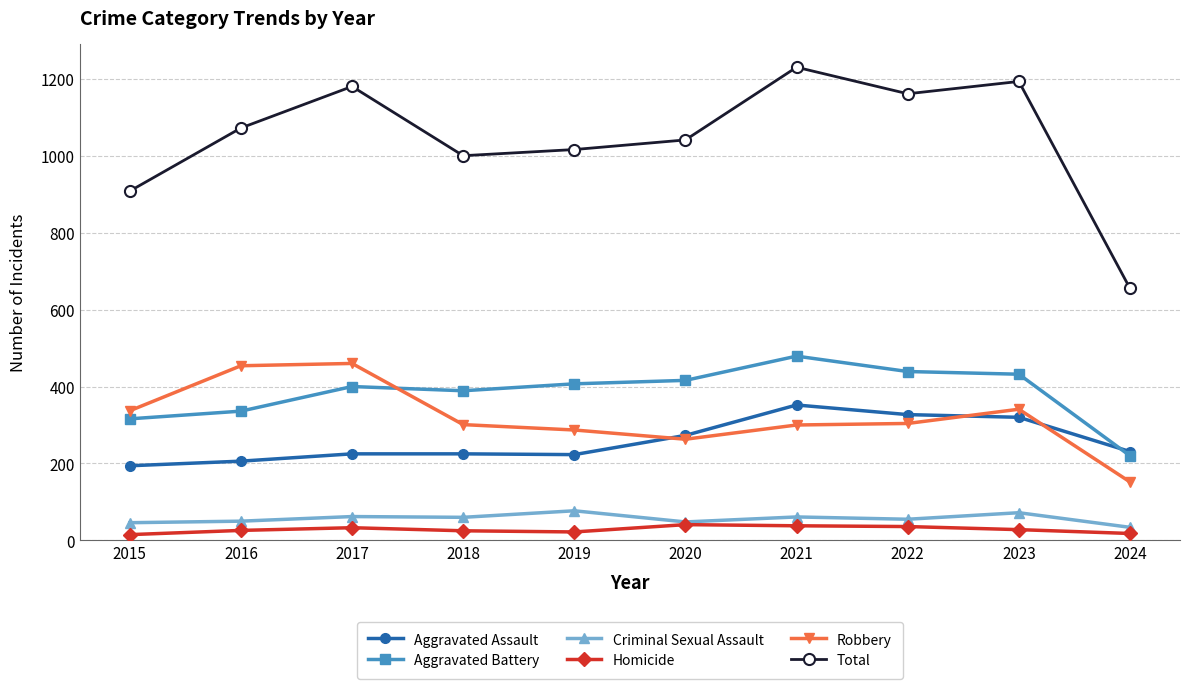

Is this an area chart (filled region under the line)?

No